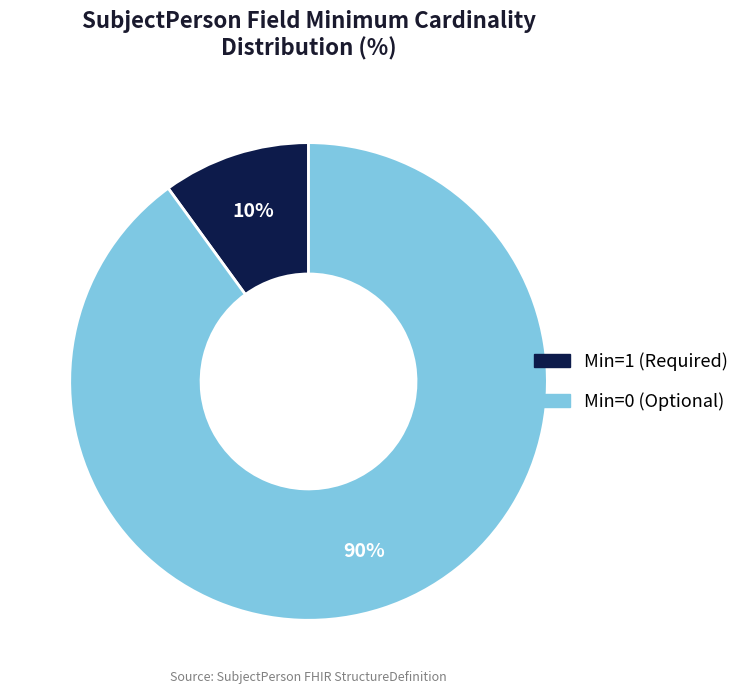

Count the number of slices in the pie.

2